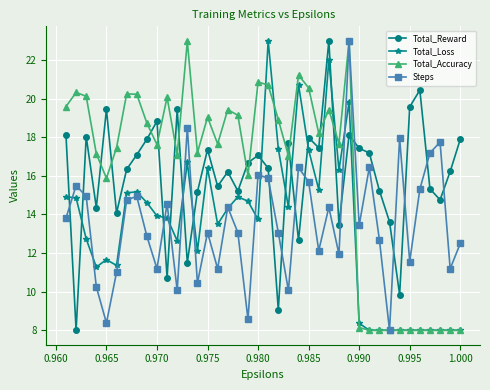

True or false: Total_Loss and Total_Accuracy cross at least once.

True